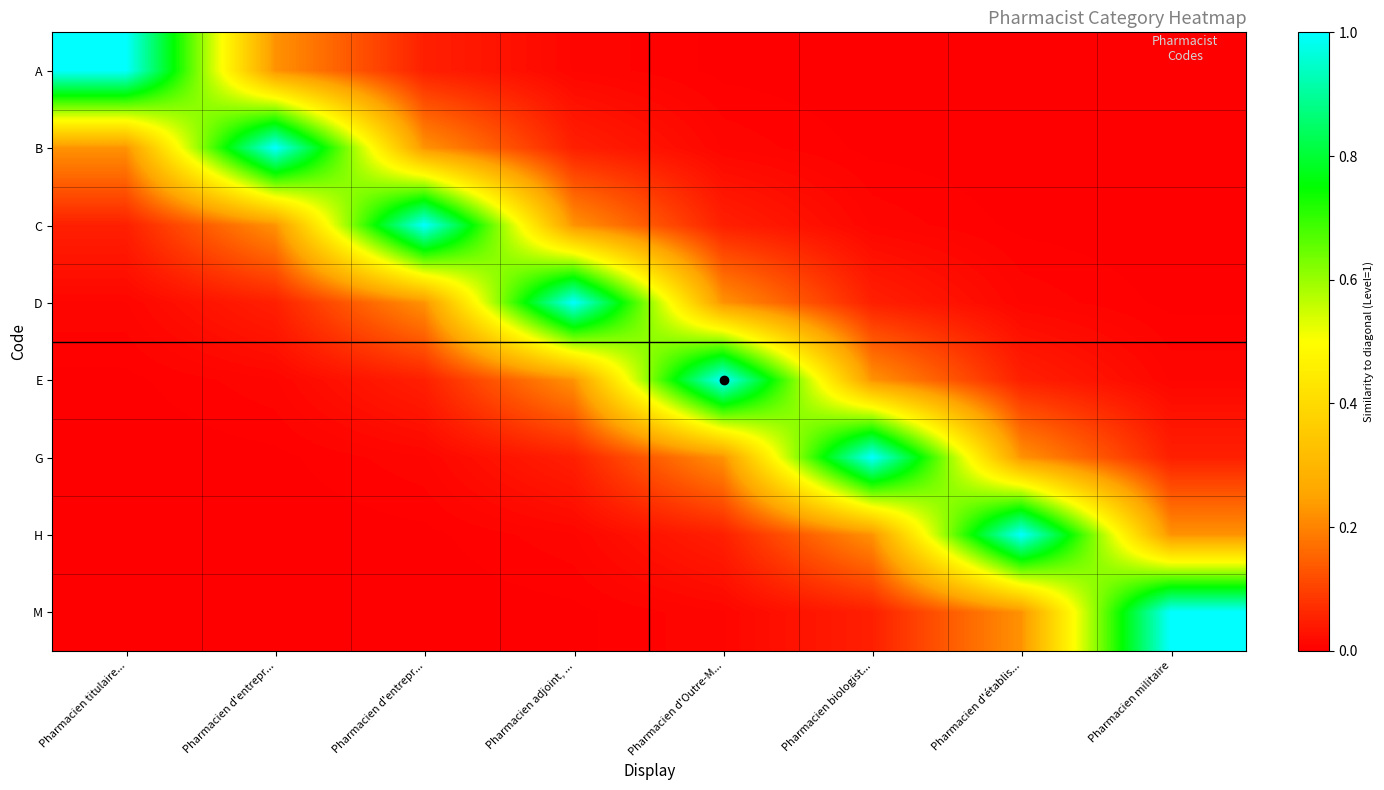

Rank the series at Pharmacien d'entrepr... from highest to lowest value.

B, A, C, D, E, G, H, M